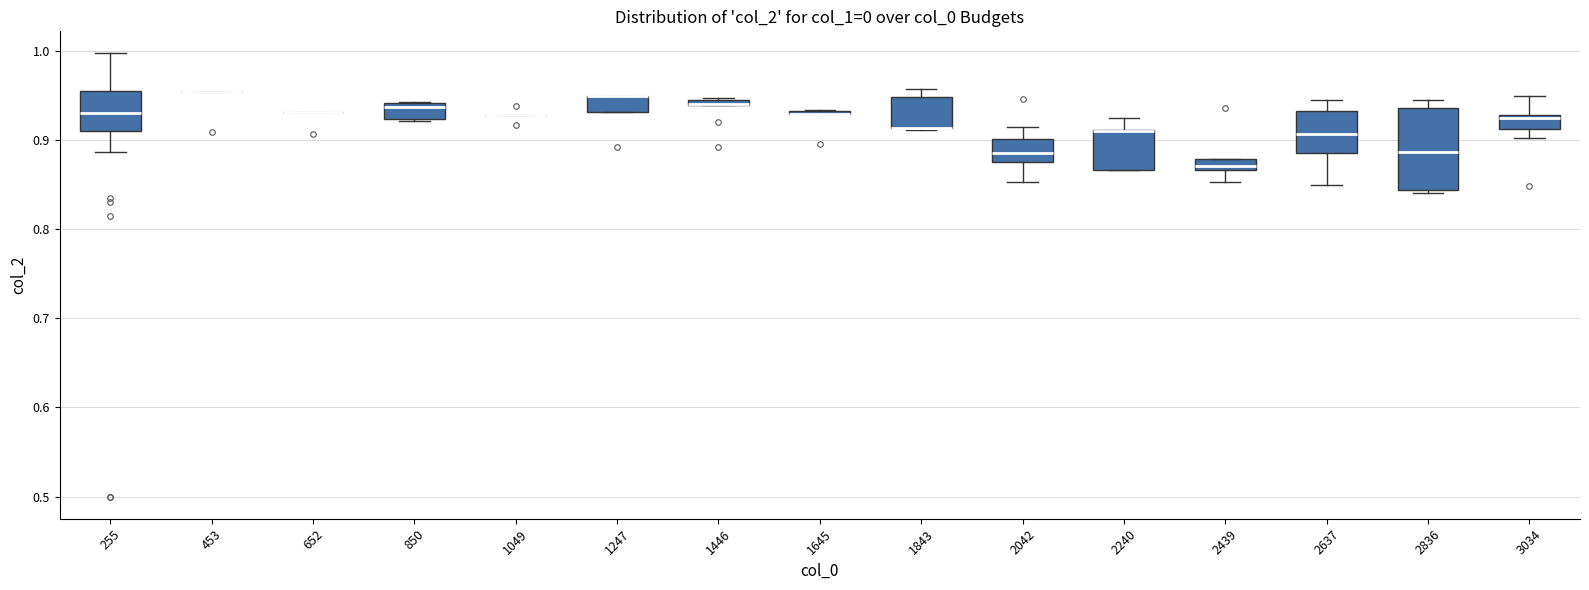

Which box is the tallest, from its lower edge to its upper edge?

2836